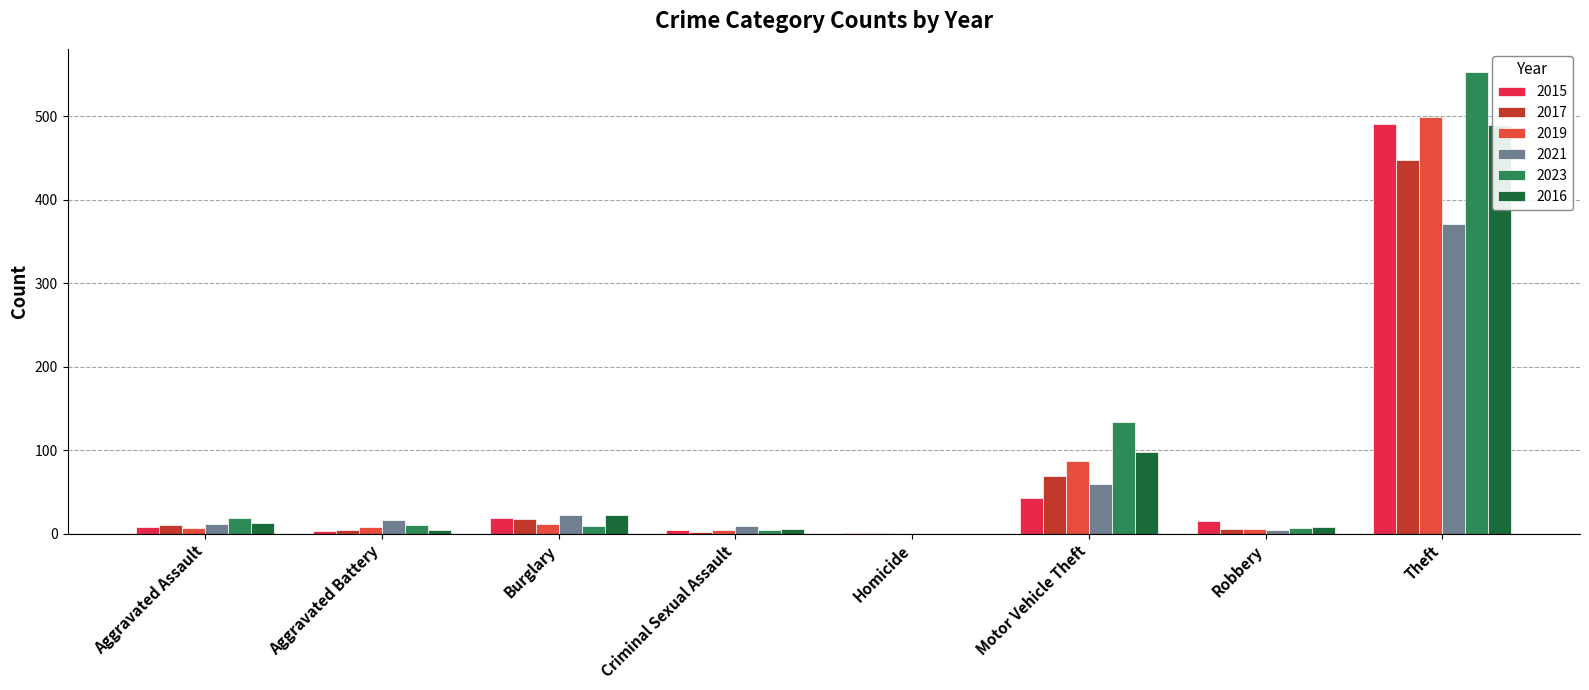

Is the value of 2016 at Robbery greater than the value of 2023 at Homicide?

Yes